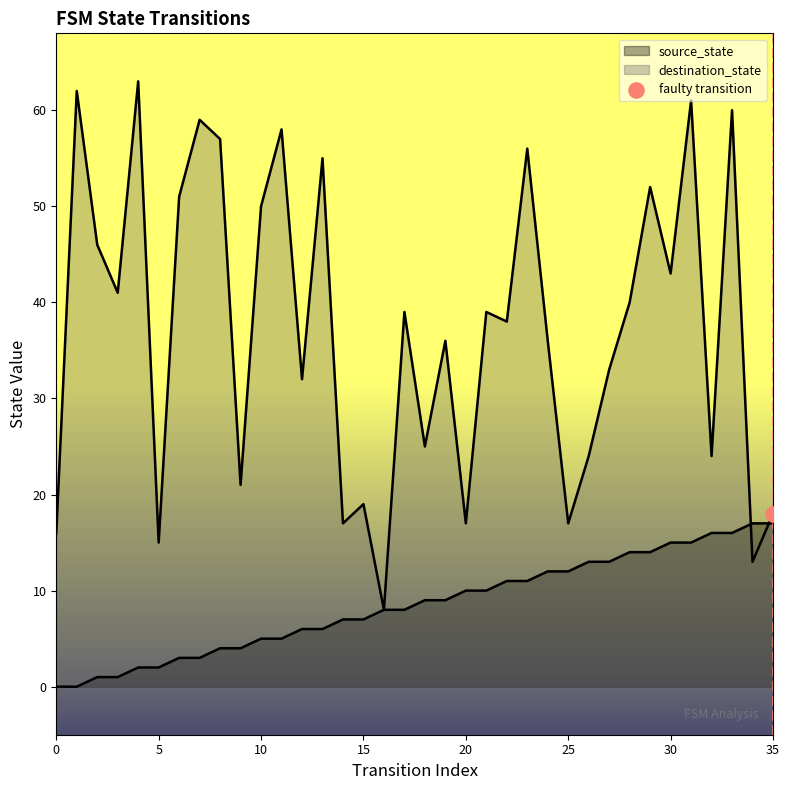

What is the total value across all series at 33?

76